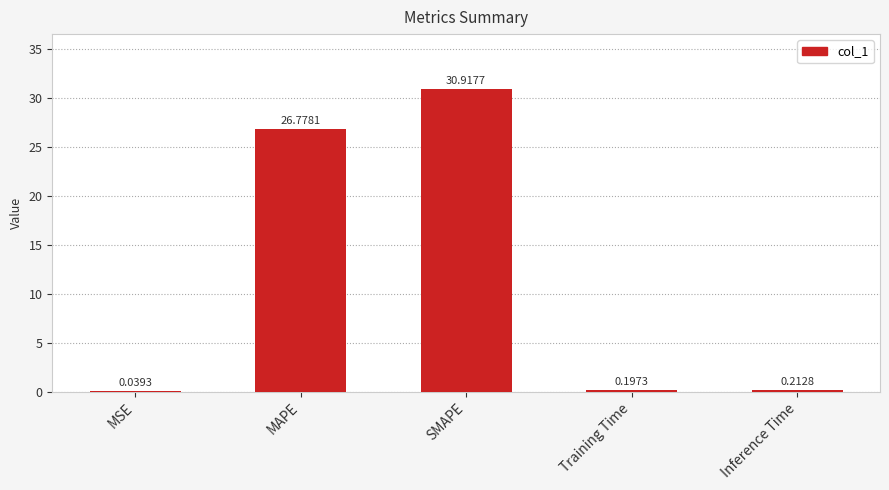

At which category does the chart reach its peak across all series?

SMAPE